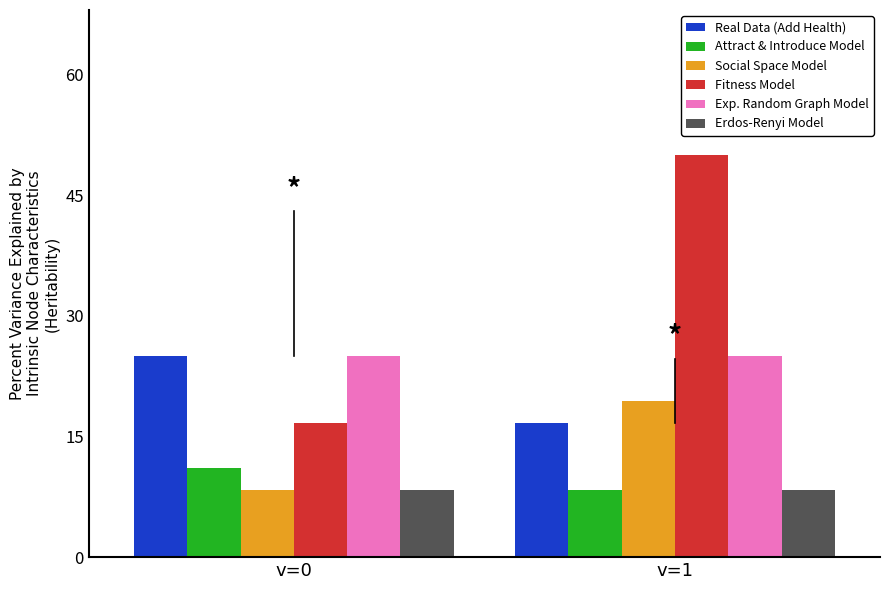

Reading left to right, transcribe all the data shown in this chart.

Real Data (Add Health): v=0=25.0	v=1=16.7
Attract & Introduce Model: v=0=11.1	v=1=8.3
Social Space Model: v=0=8.3	v=1=19.4
Fitness Model: v=0=16.7	v=1=50.0
Exp. Random Graph Model: v=0=25.0	v=1=25.0
Erdos-Renyi Model: v=0=8.3	v=1=8.3